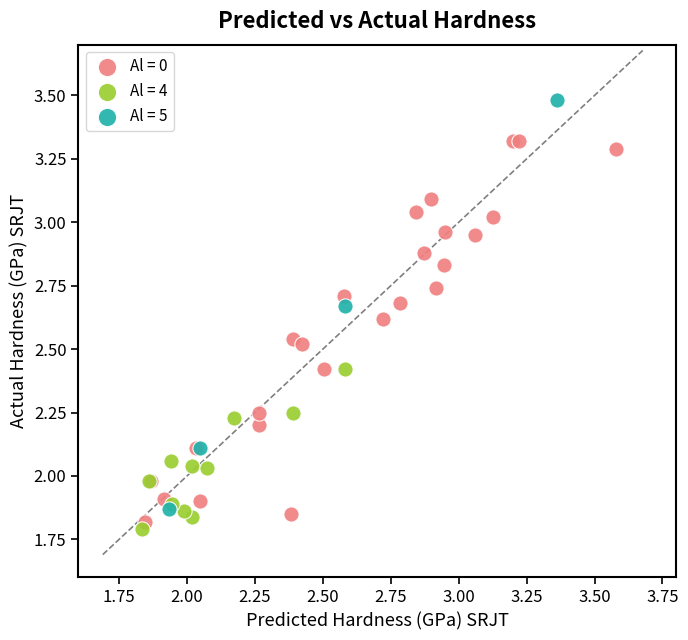

Which series reaches the maximum Y coordinate?

Al = 5